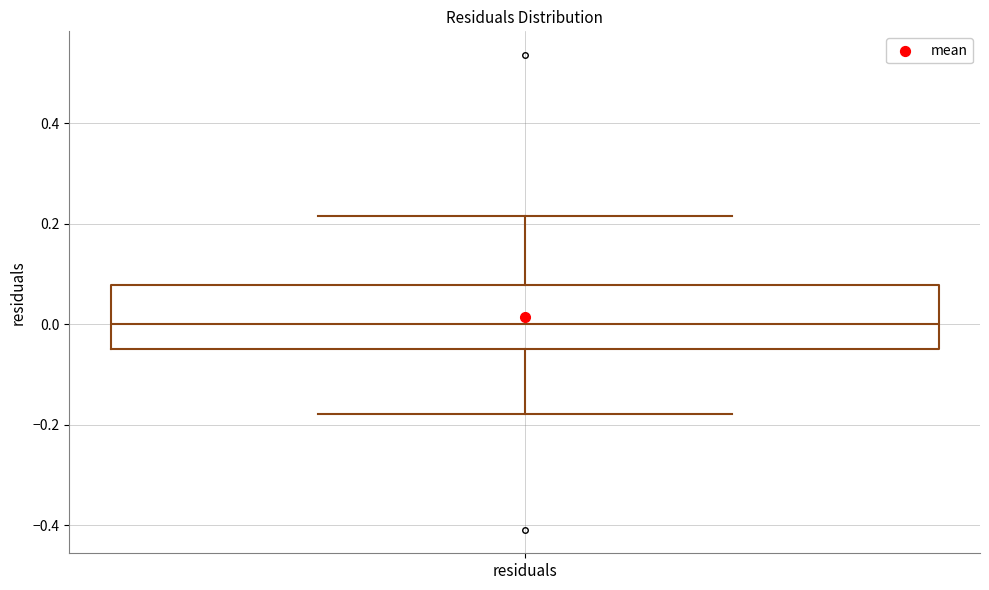

Where does the median line of the box for residuals sit on the y-axis? The values are not printed on the chart, so give them approximately, as read against the axis.

0.00